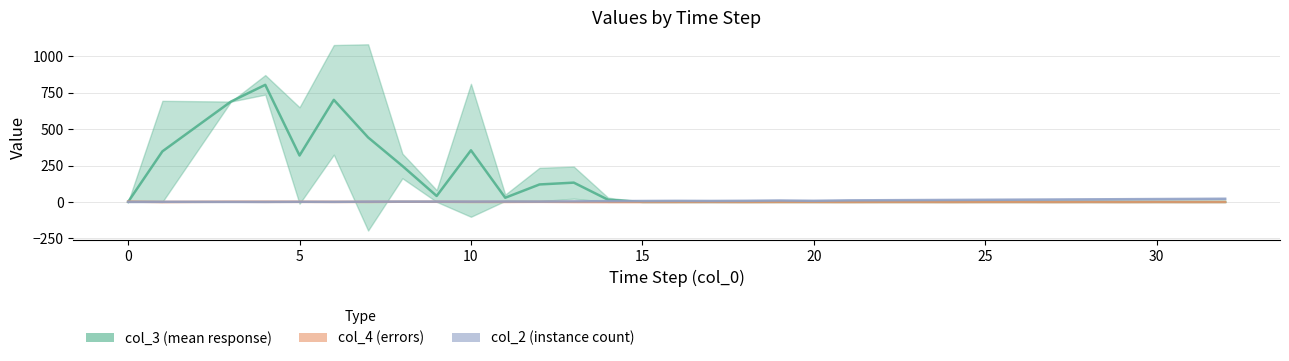

In col_4 (errors), how many points are lower than both neighbors (excluding endpoints)?

8